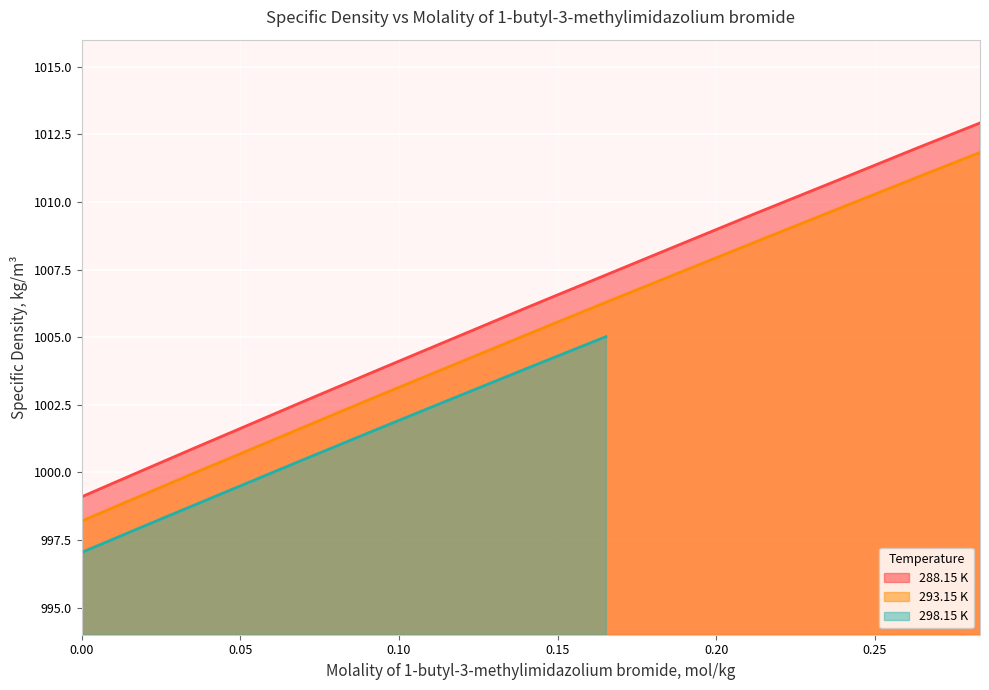

List the labels in order of 288.15 K value, smallest first.

0, 0.0183, 0.0274, 0.0367, 0.0459, 0.0692, 0.0932, 0.1164, 0.141, 0.1652, 0.1863, 0.2114, 0.2376, 0.2632, 0.2831